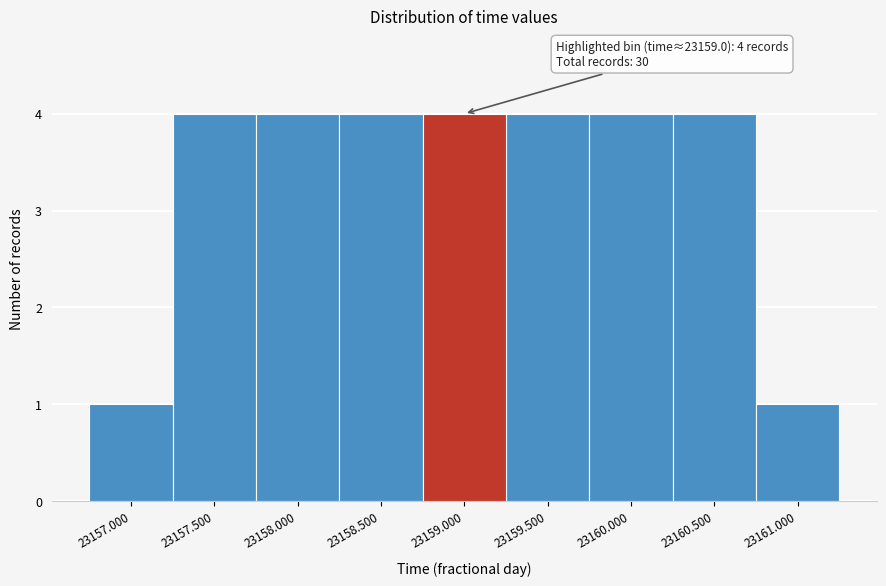

Reading left to right, transcribe all the data shown in this chart.

1	4	4	4	4	4	4	4	1